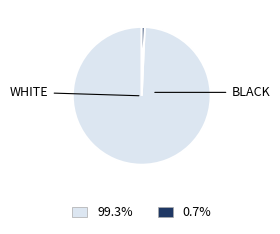

Does any single category account for the majority?

Yes